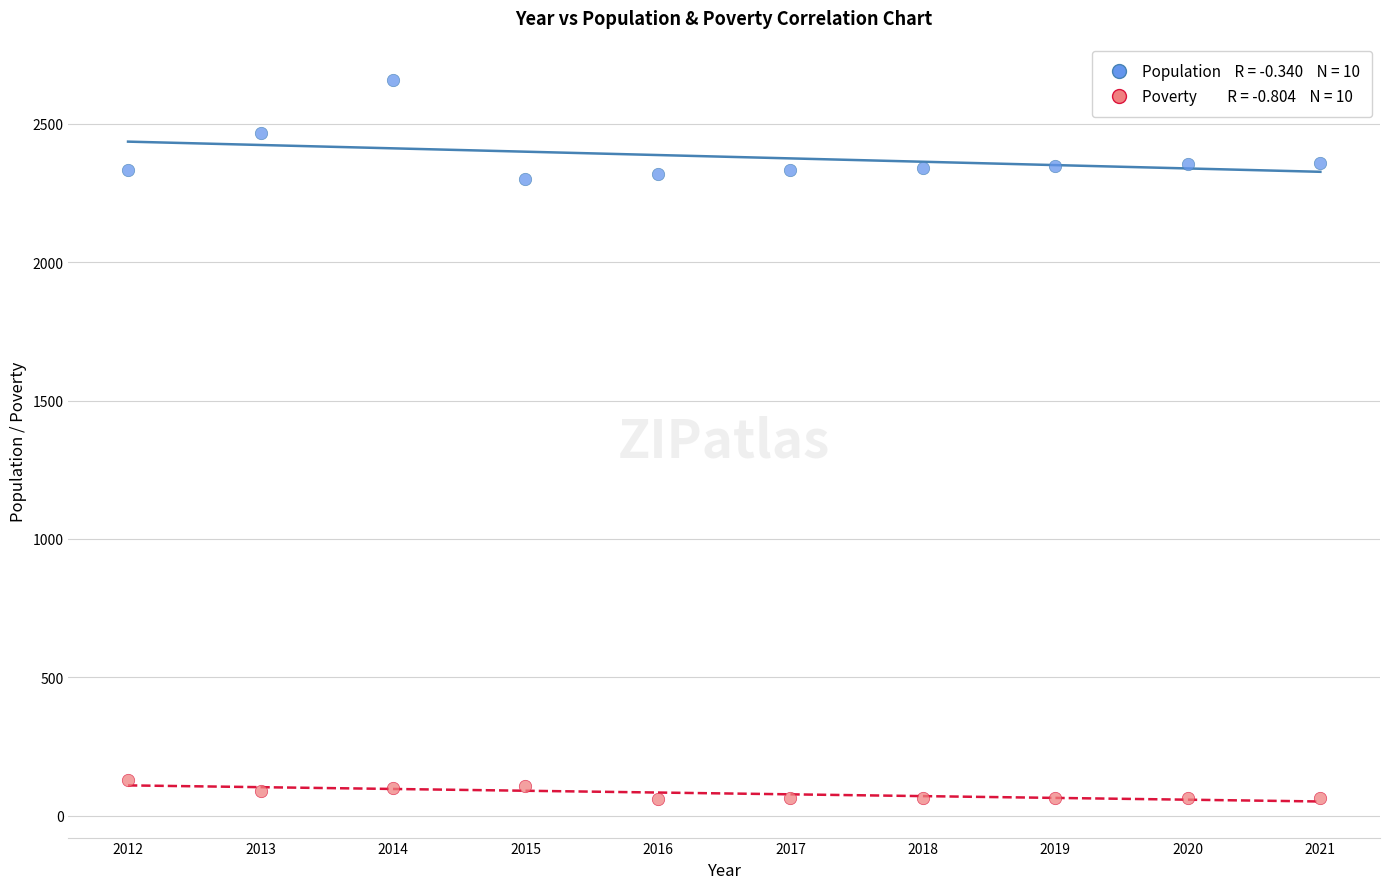

Across all data points, what is the range of Y values (max minus min)?

2599